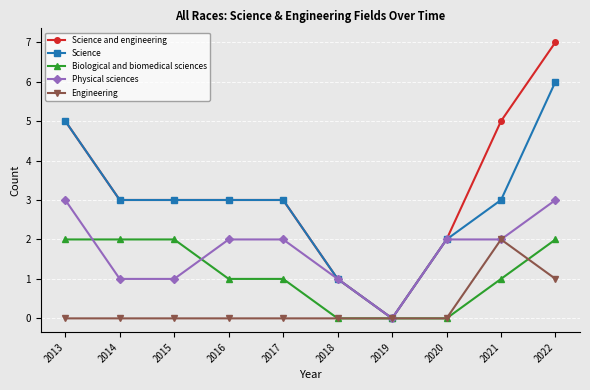

What is the difference between the maximum and minimum values in the Science series?

6